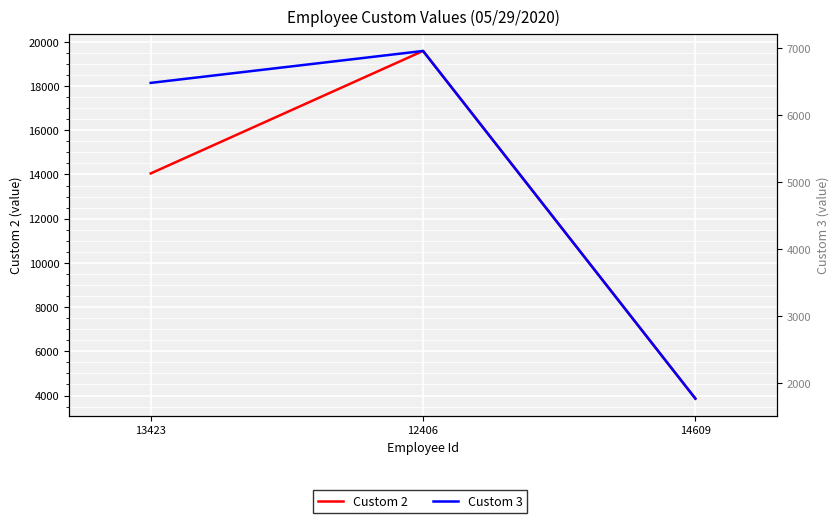

What is the label of the 3rd point from the right?

13423